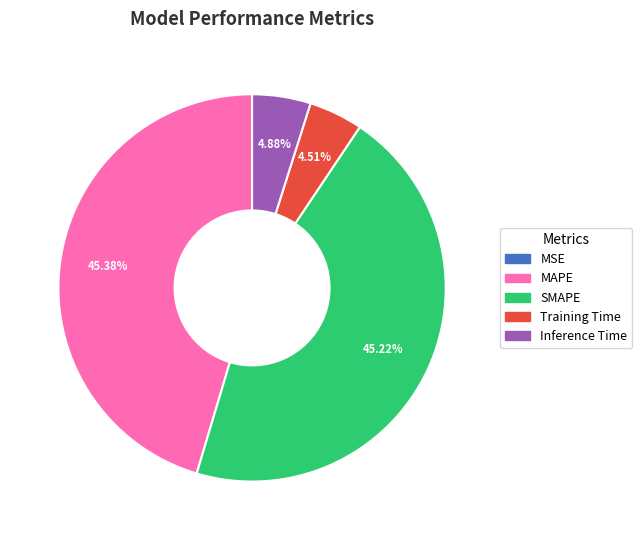

Does any single category account for the majority?

No